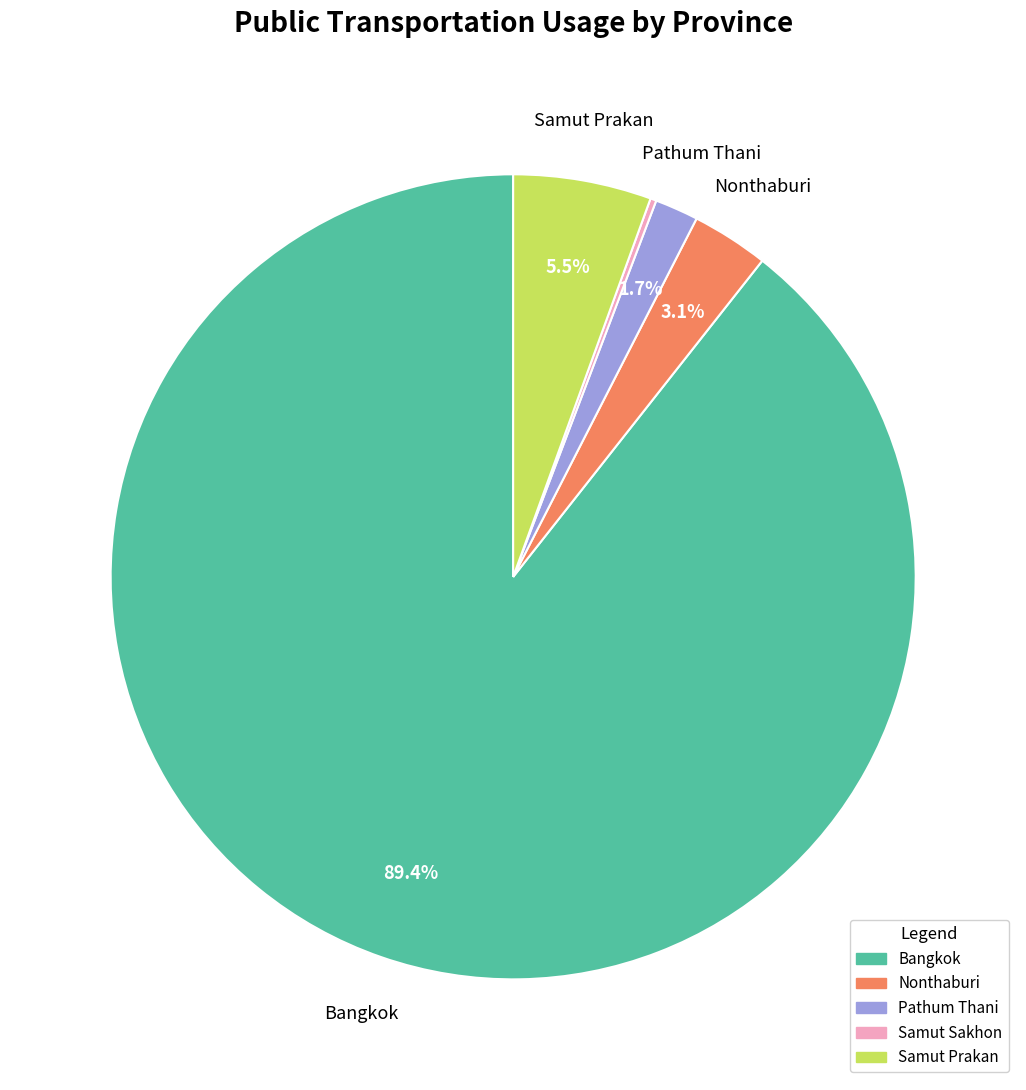

Is there any slice that represents more than half of the pie?

Yes